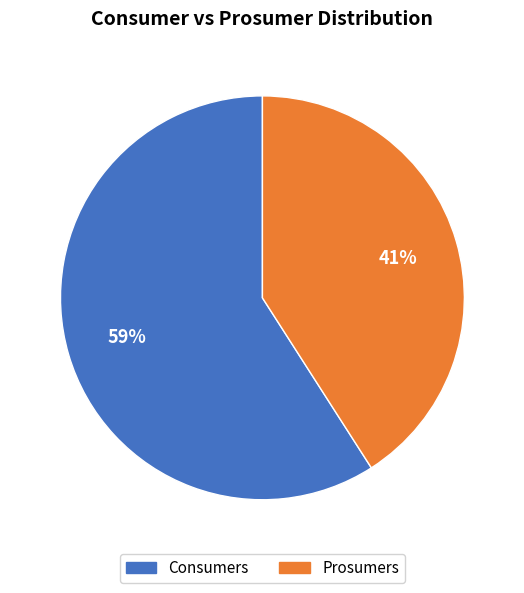

True or false: Prosumers accounts for 31% of the total.

False